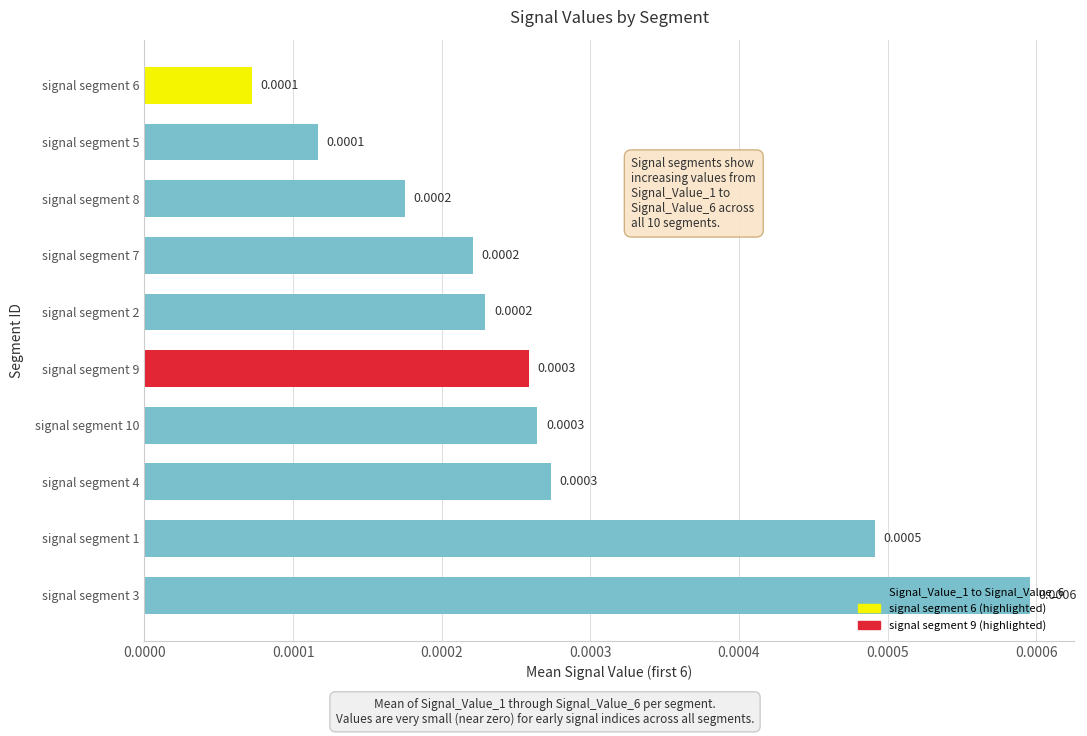

Between signal segment 1 and signal segment 4, which is larger?

signal segment 1